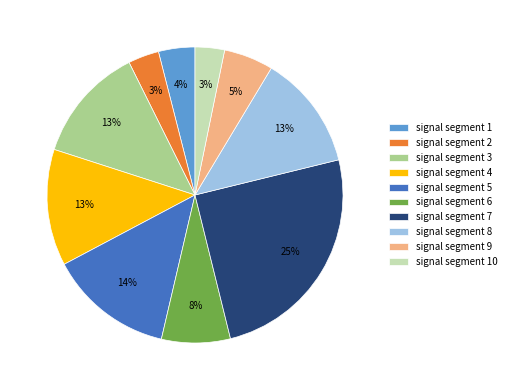

To the nearest percent, what is the difference between the largest and smallest slice percentages?

22%